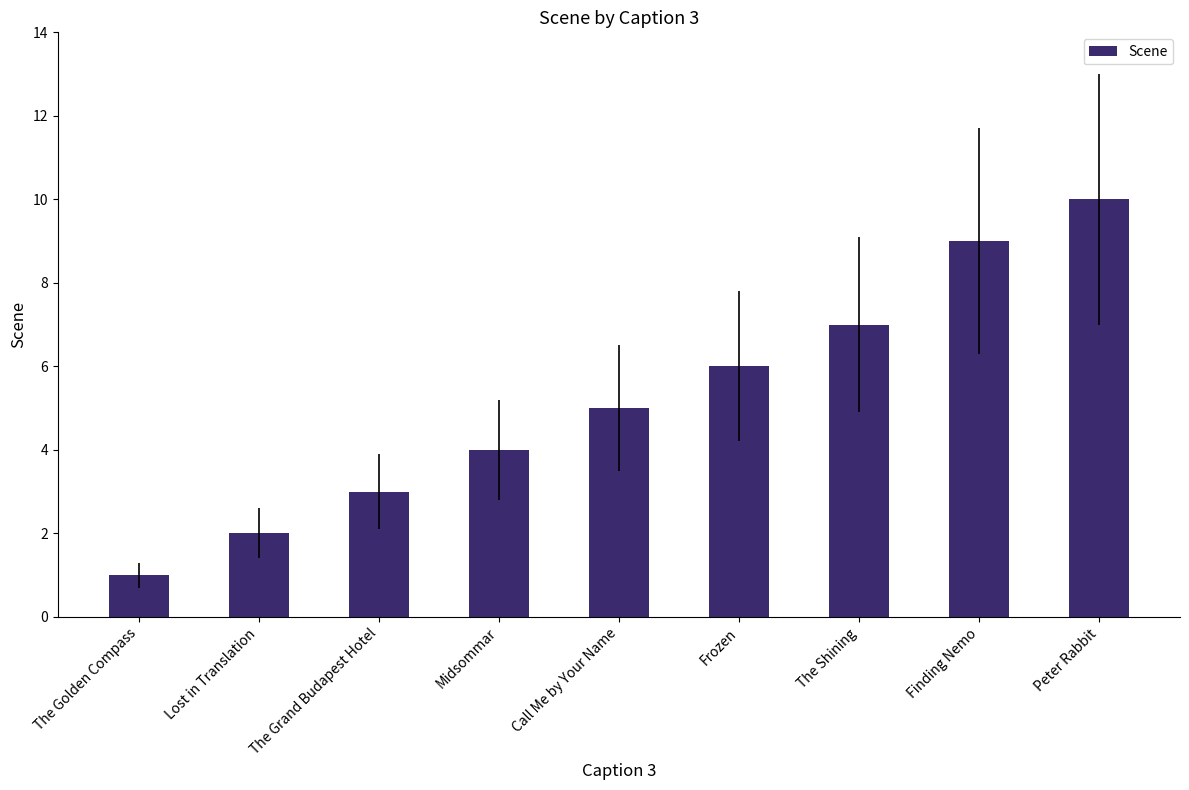

What is the change in value from The Golden Compass to Frozen?

+5